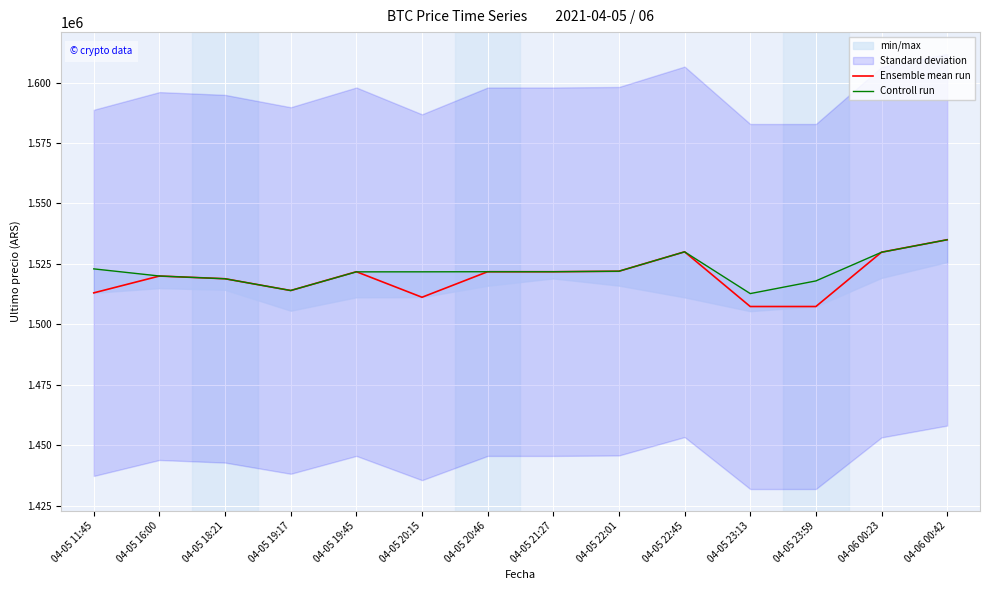

After their last crossing, which series has the higher values: Ensemble mean run or Controll run?

Ensemble mean run